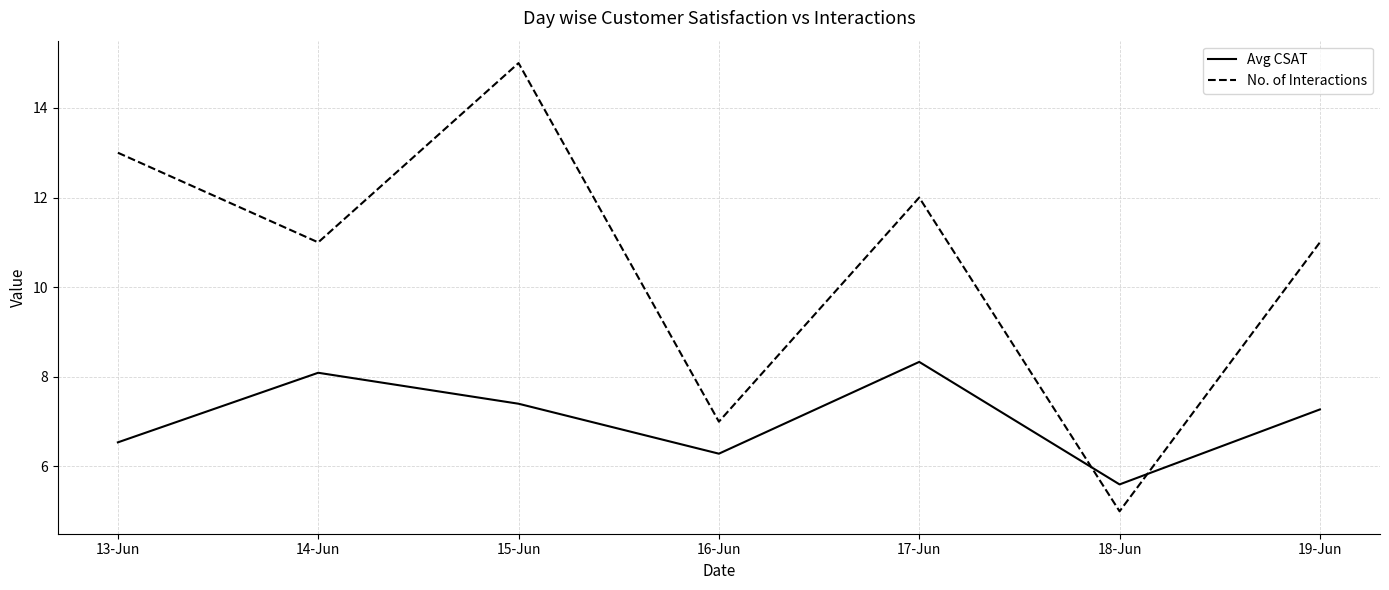

Count the number of categories in the chart.

7